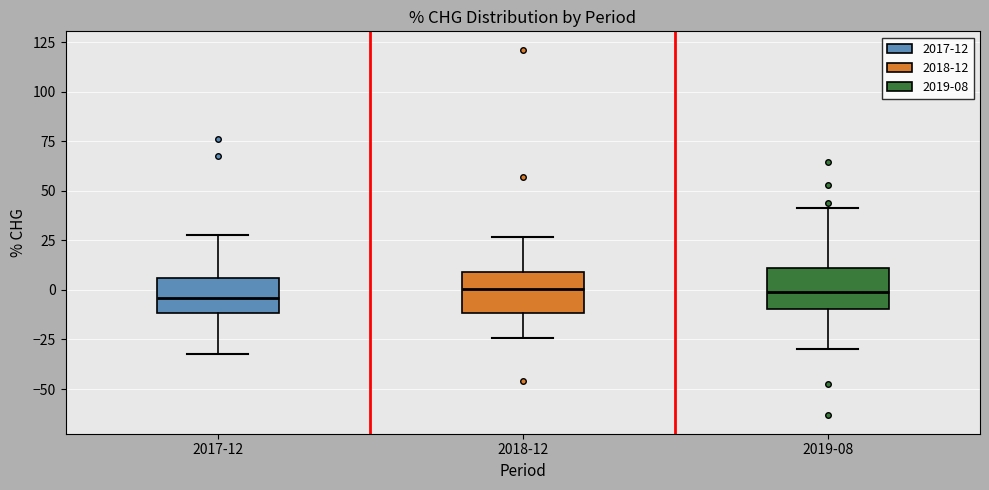

Where does the median line of the box for 2018-12 sit on the y-axis? The values are not printed on the chart, so give them approximately, as read against the axis.

0